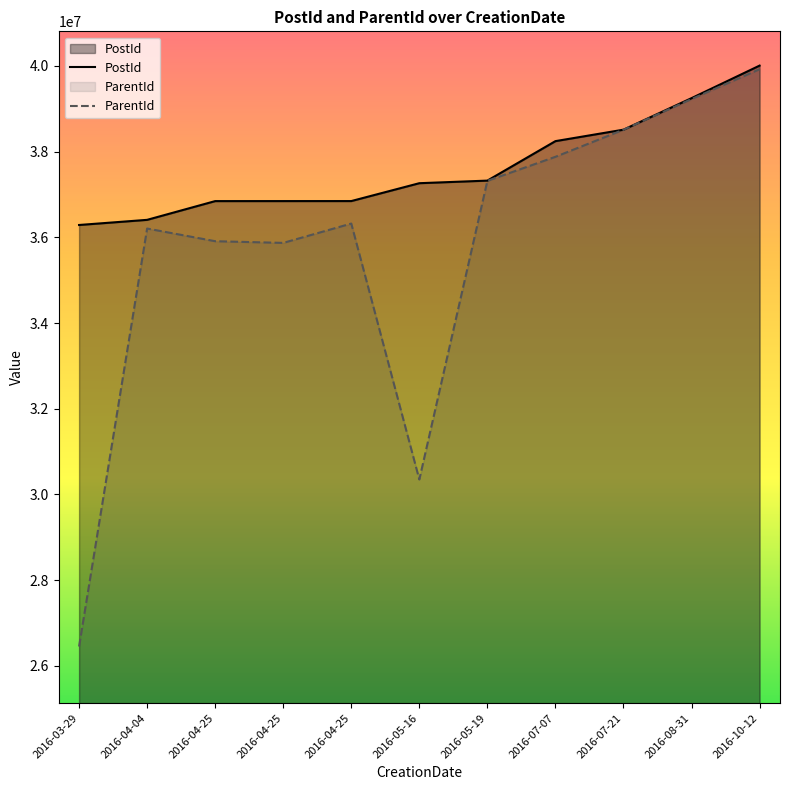

Between 2016-04-25 and 2016-05-19, which series saw the biggest shift?

ParentId